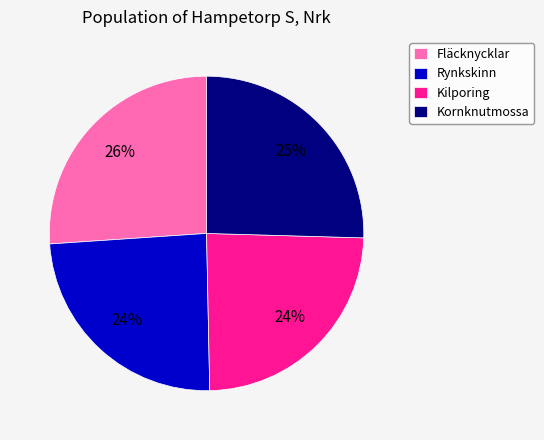

Combined, do Rynkskinn and Kilporing account for over 50%?

No